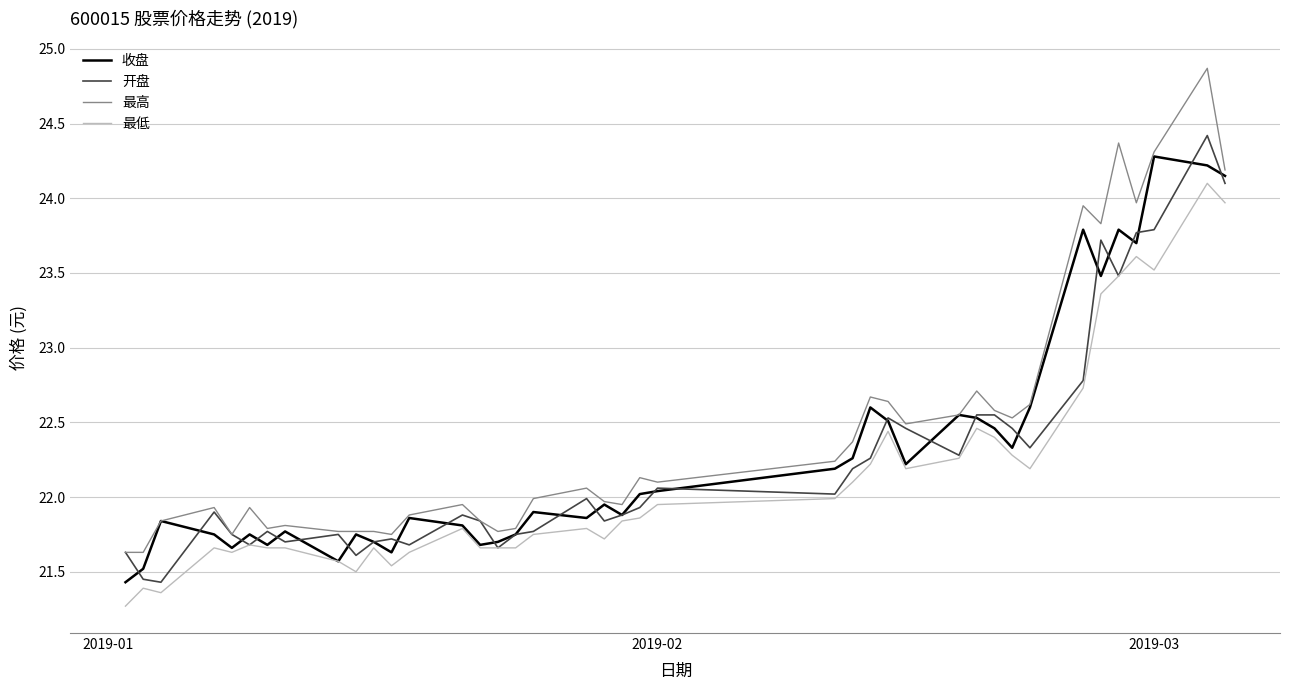

What is the minimum value shown in the chart?

21.3